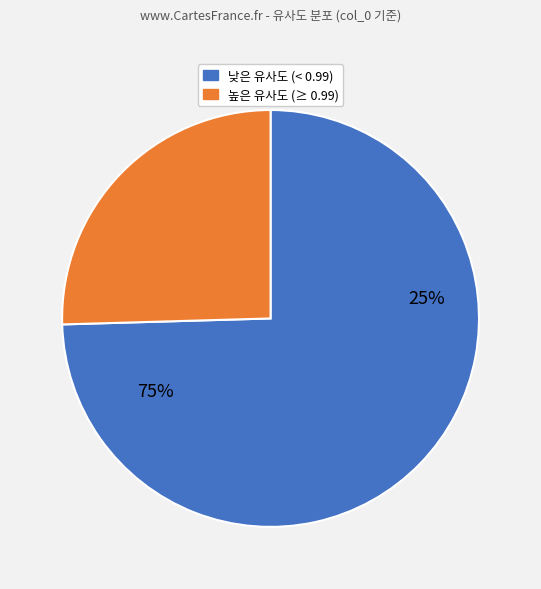

Is it true that 11 is 16% of the pie?

False